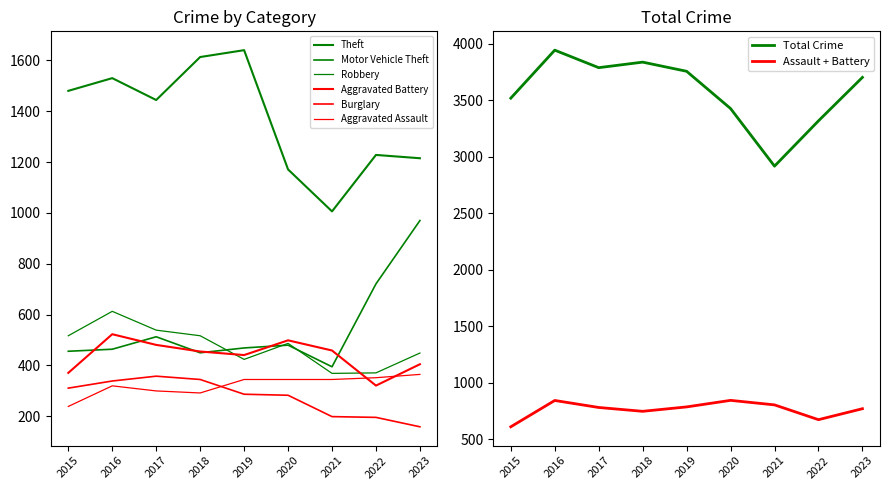

What is the value of the Theft point at the 1st from the left?

1480